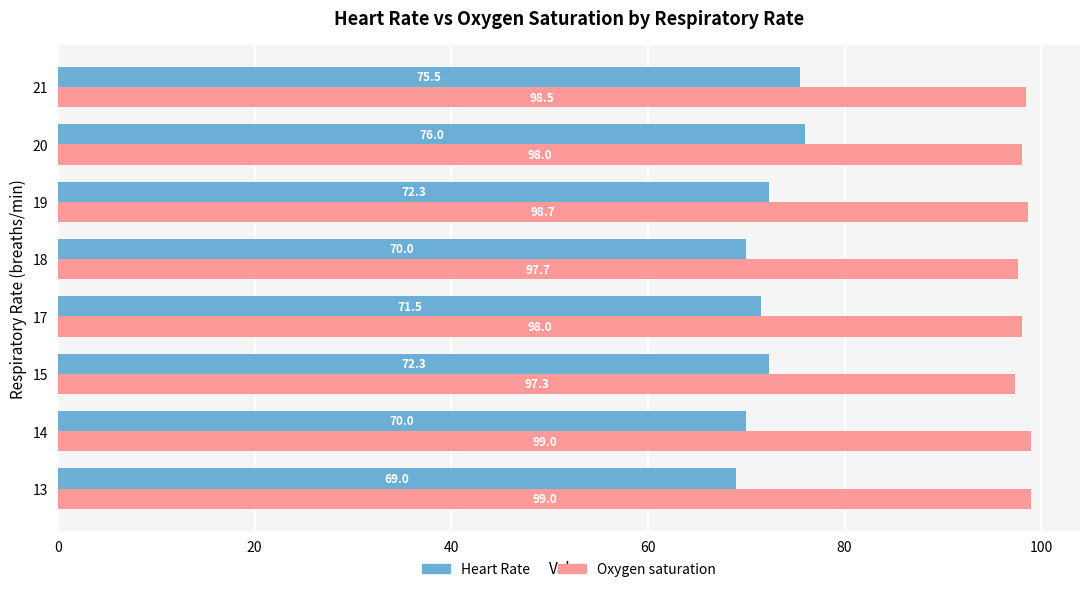

Which series changed the most between 18 and 20?

Heart Rate